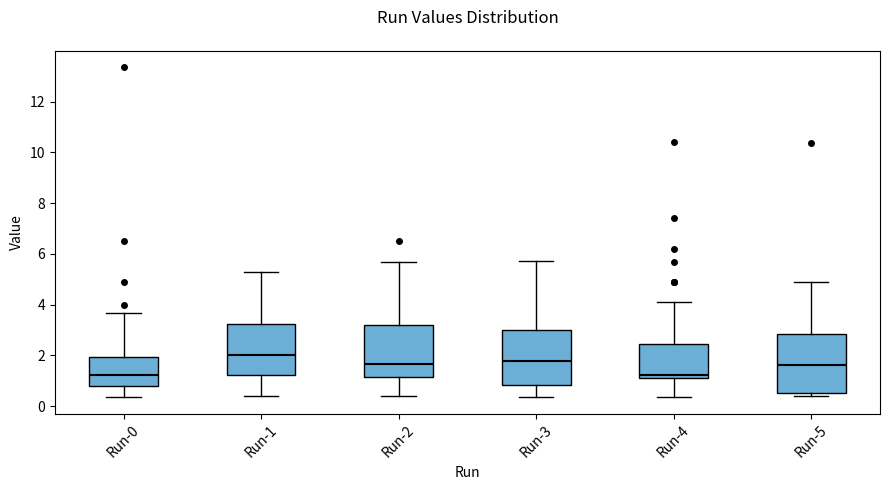

Reading left to right, transcribe this box plot: for each box, give where its median line is, the range the box spans, and where its two whiskers end, as read against the y-axis. The values are not printed on the chart, so give them approximately, as read against the axis.

Run-0: median 1.2, box 0.8 to 2.0, whiskers 0.4 to 3.6
Run-1: median 2.0, box 1.2 to 3.2, whiskers 0.4 to 5.2
Run-2: median 1.6, box 1.2 to 3.2, whiskers 0.4 to 5.6
Run-3: median 1.8, box 0.8 to 3.0, whiskers 0.4 to 5.8
Run-4: median 1.2, box 1.0 to 2.4, whiskers 0.4 to 4.2
Run-5: median 1.6, box 0.6 to 2.8, whiskers 0.4 to 4.8